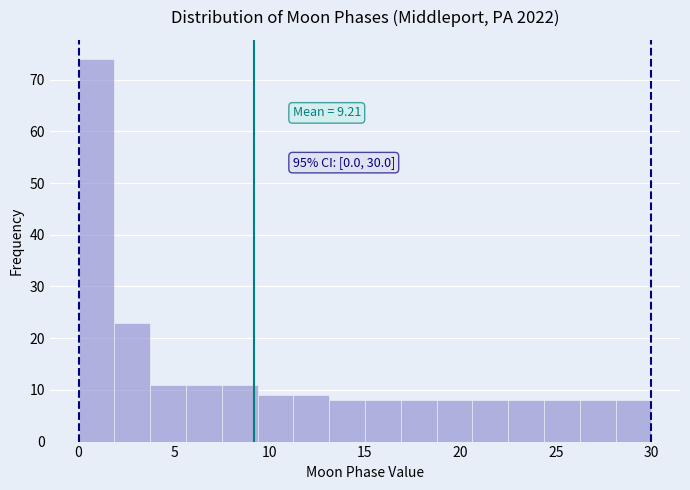

Around what value on the x-axis is the tallest bar? Give the approximate position of its centre, as read against the axis.

1.0